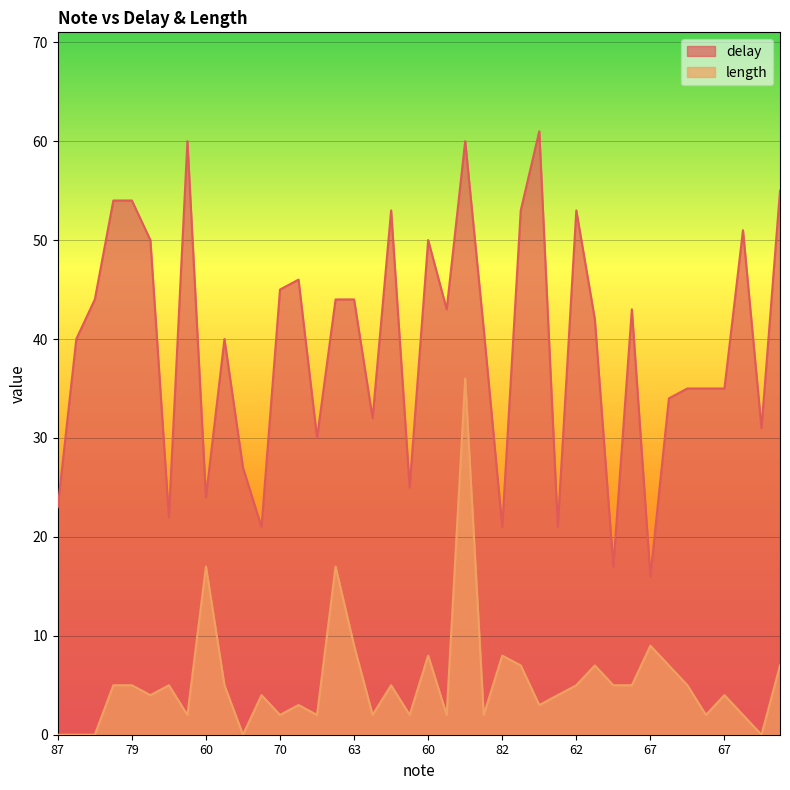

What is the difference between the second highest and second lowest values in the delay series?

43